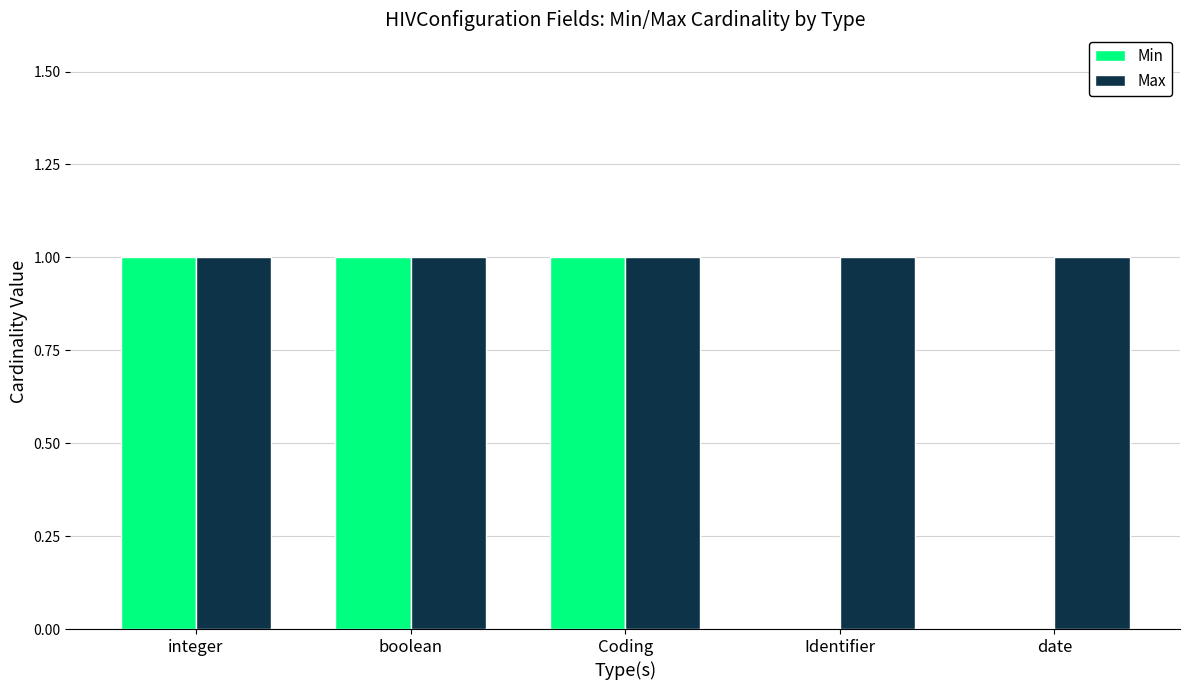

The Max series shows 1 at Identifier. True or false?

True